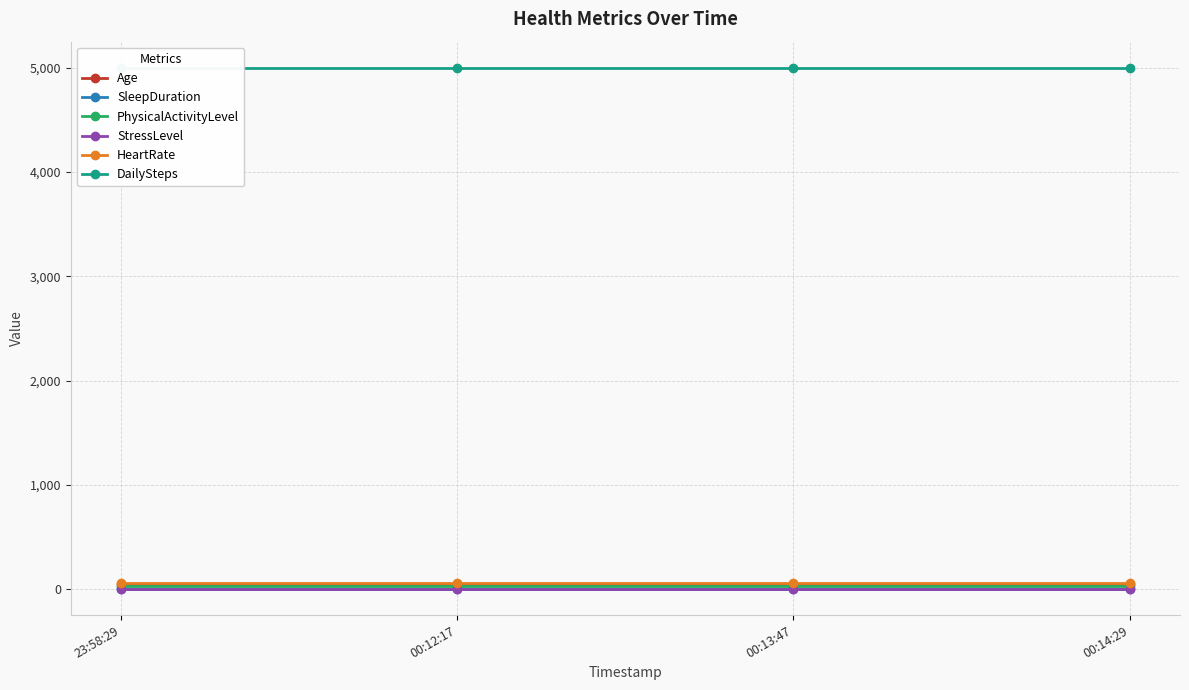

At how many categories does at least one series exceed 2540?

4